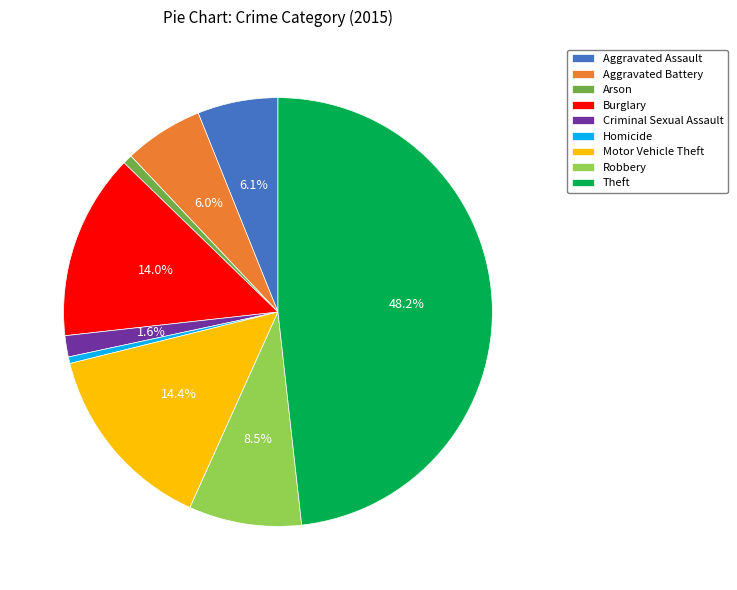

Count the number of slices in the pie.

9